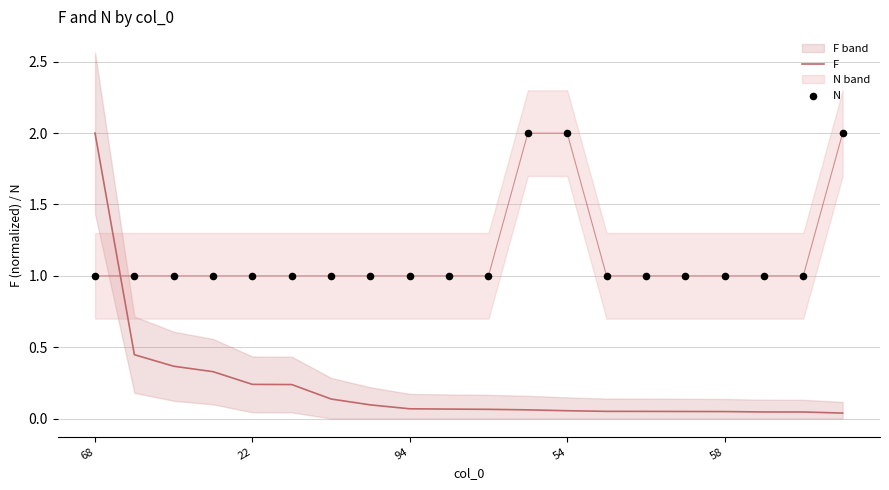

Which series has the largest Y range (max minus min)?

F